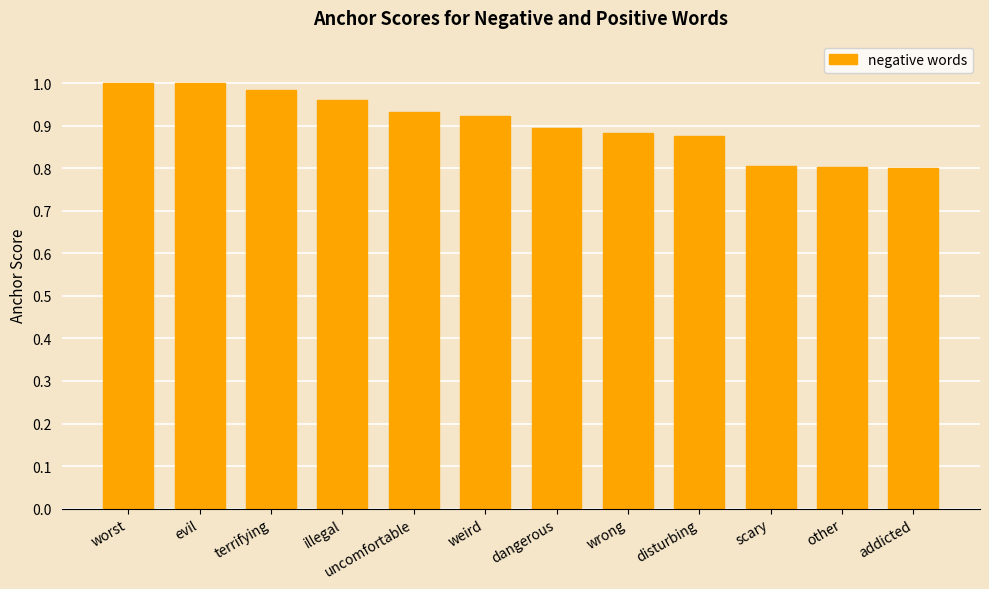

What is the smallest value displayed?

0.8